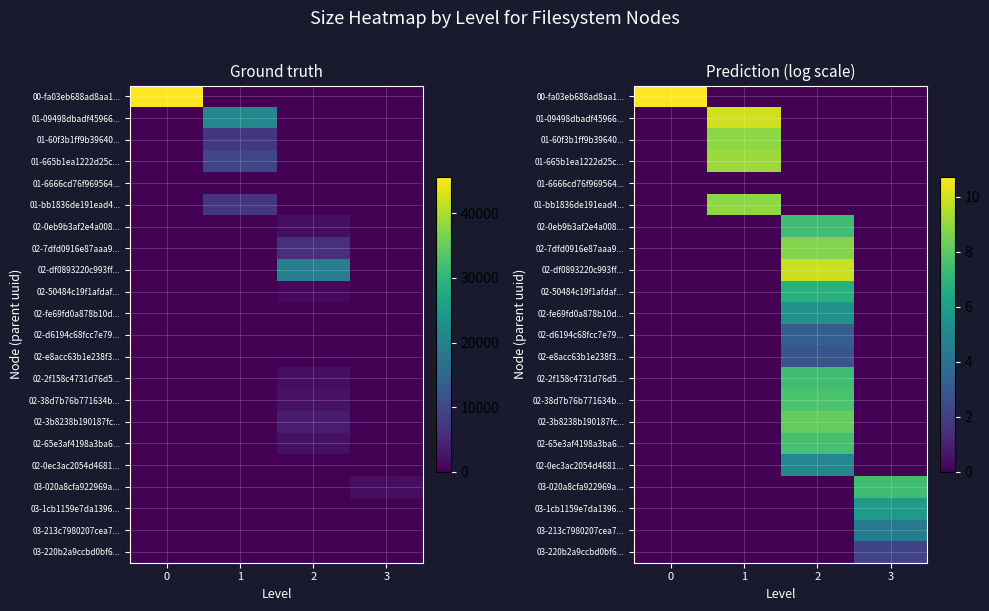

Which label corresponds to the smallest value in the chart?

1